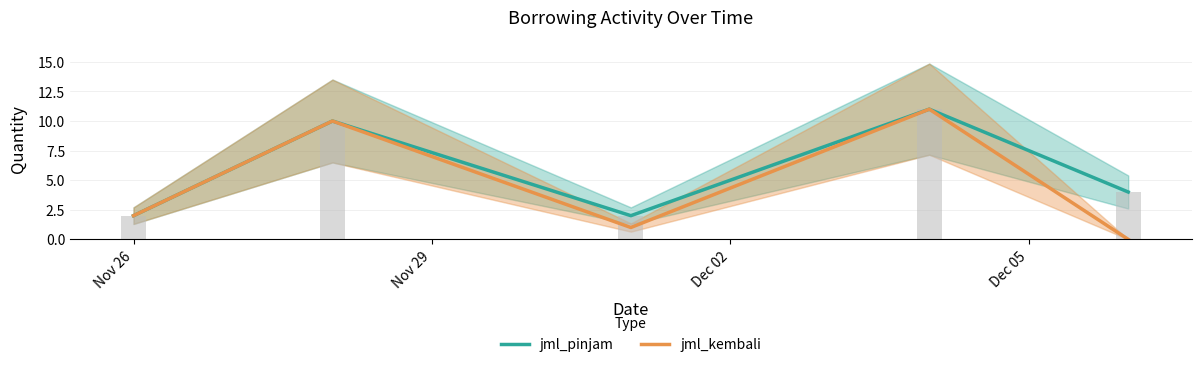

What is the difference between the maximum and minimum values in the jml_pinjam series?

9